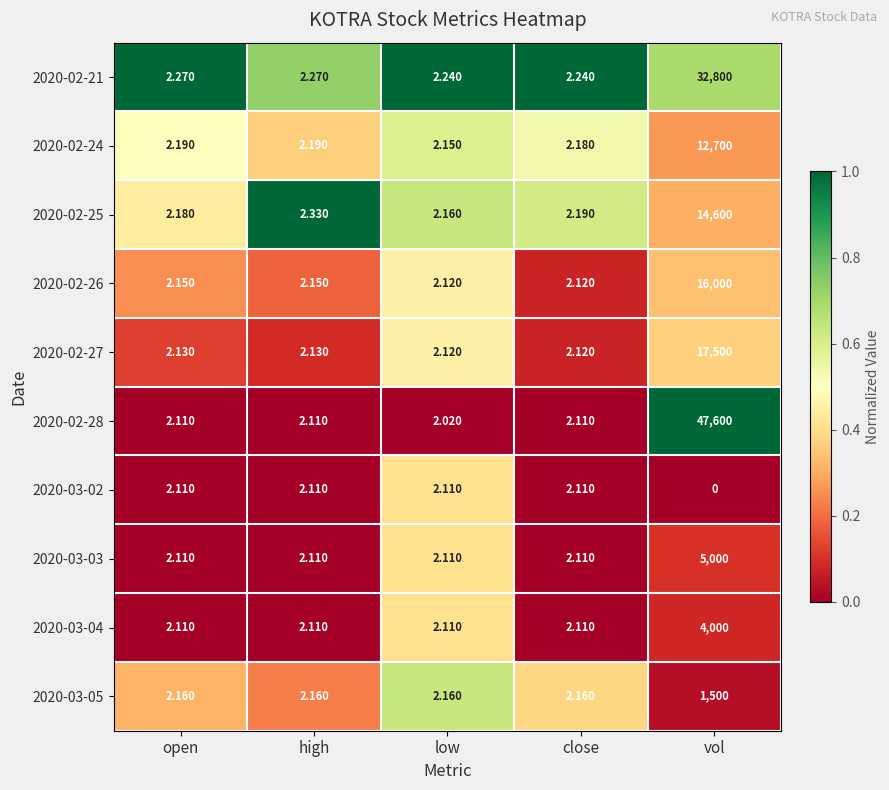

Which label corresponds to the smallest value in the chart?

vol